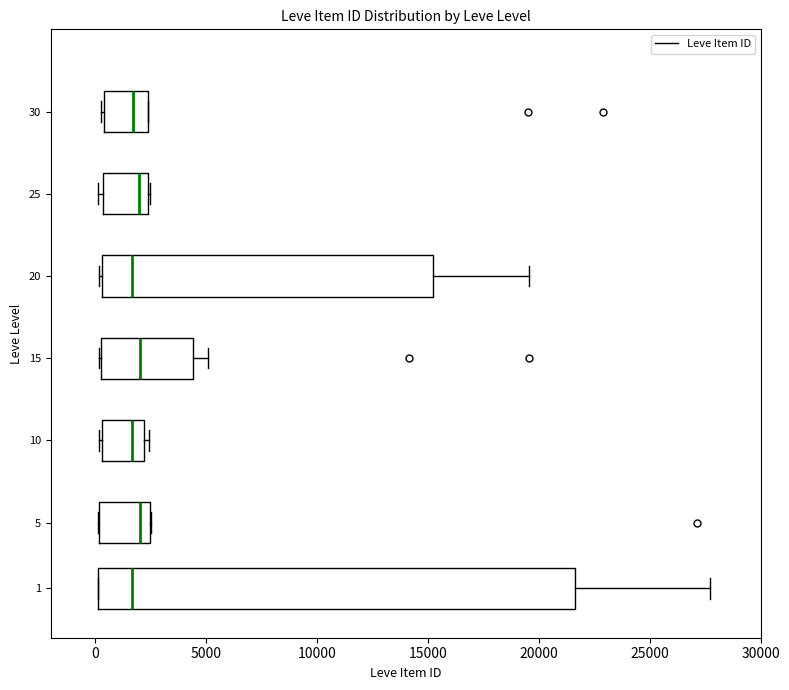

Where is the left edge of the box at y = 30 on the x-axis? The values are not printed on the chart, so give them approximately, as read against the axis.

500